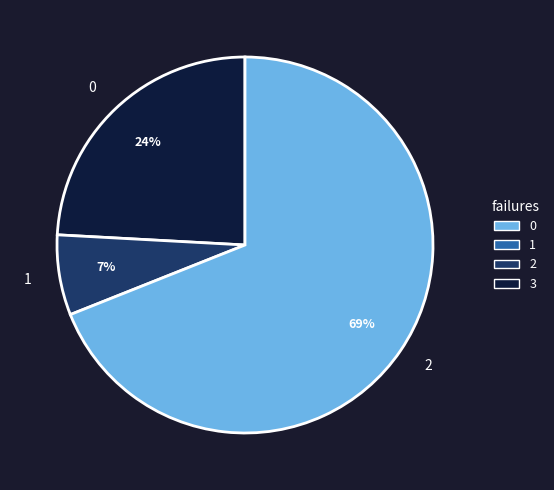

Which category has the biggest portion of the pie?

2